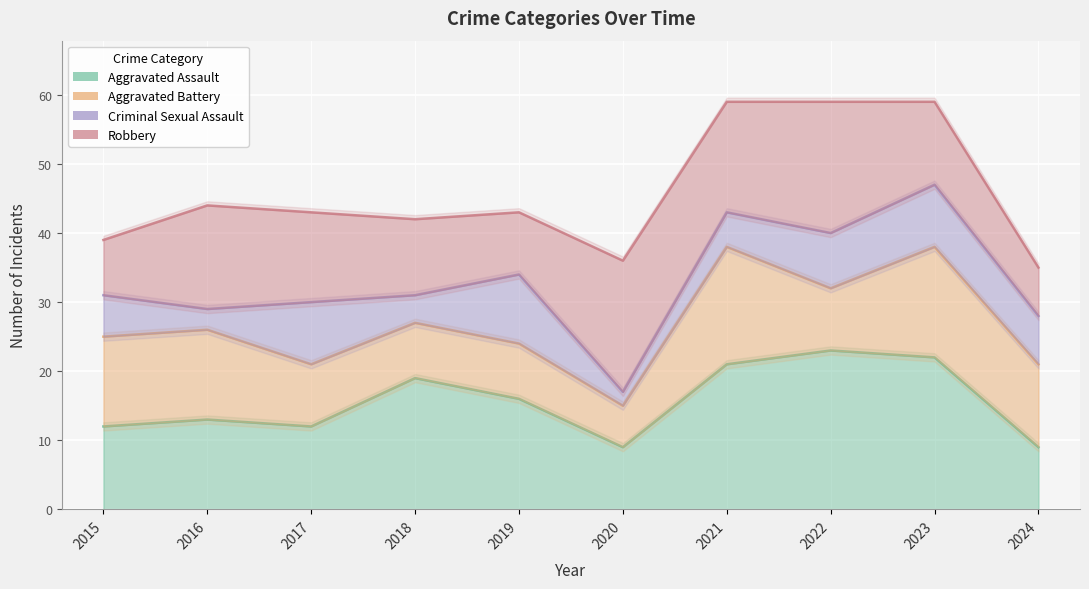

Which has a higher value, 2024 or 2023?

2023